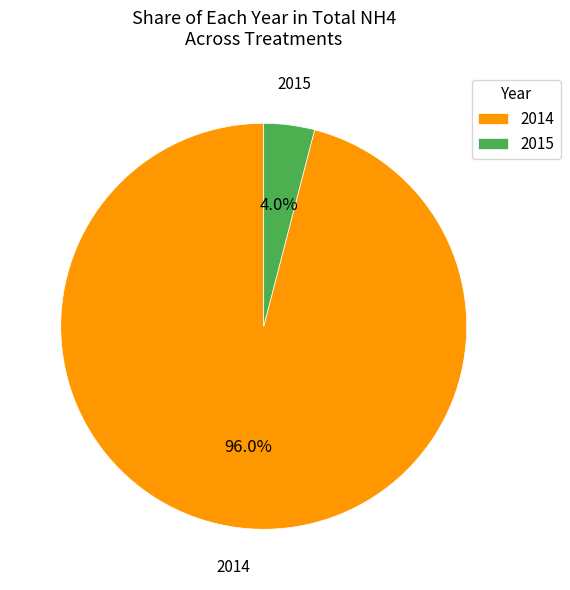

Count the number of slices in the pie.

2